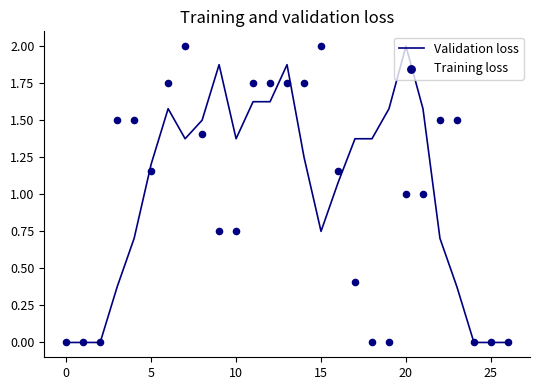

At how many categories does at least one series exceed 1?

21